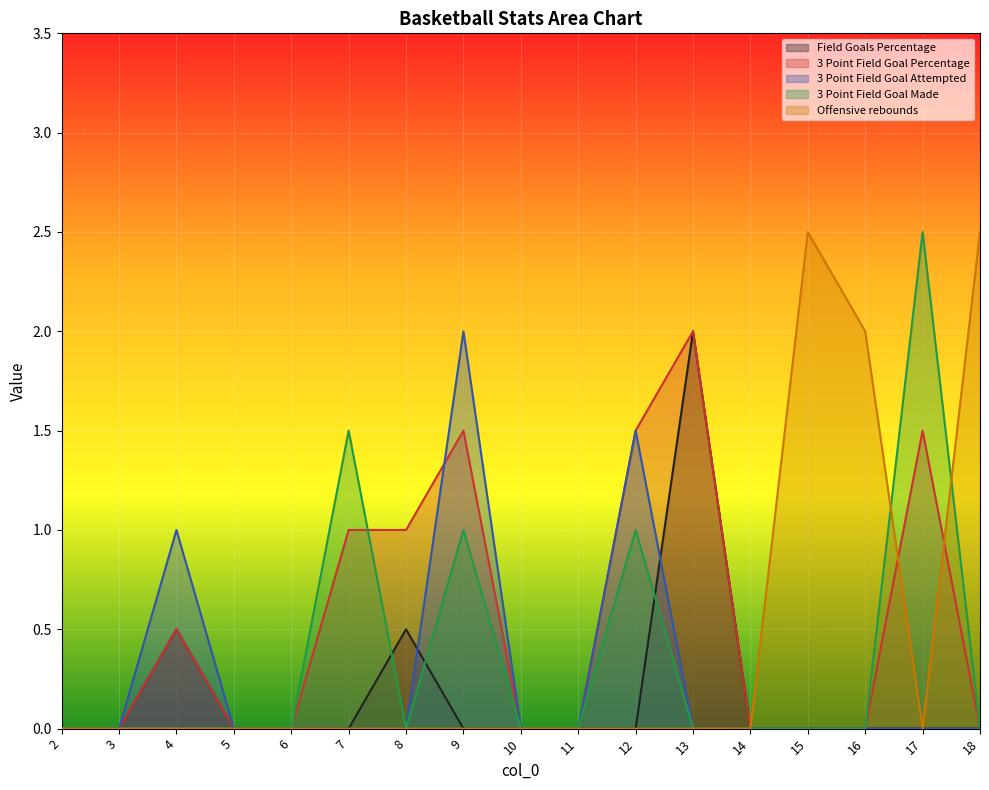

The Offensive rebounds series shows 0.0 at 8. True or false?

True